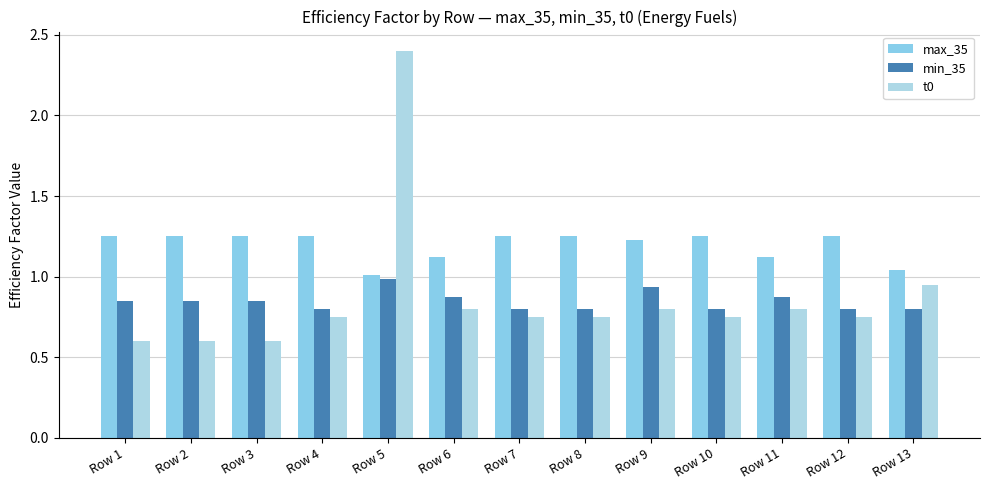

What is the sum of the t0 values at Row 7 and Row 13?

1.7